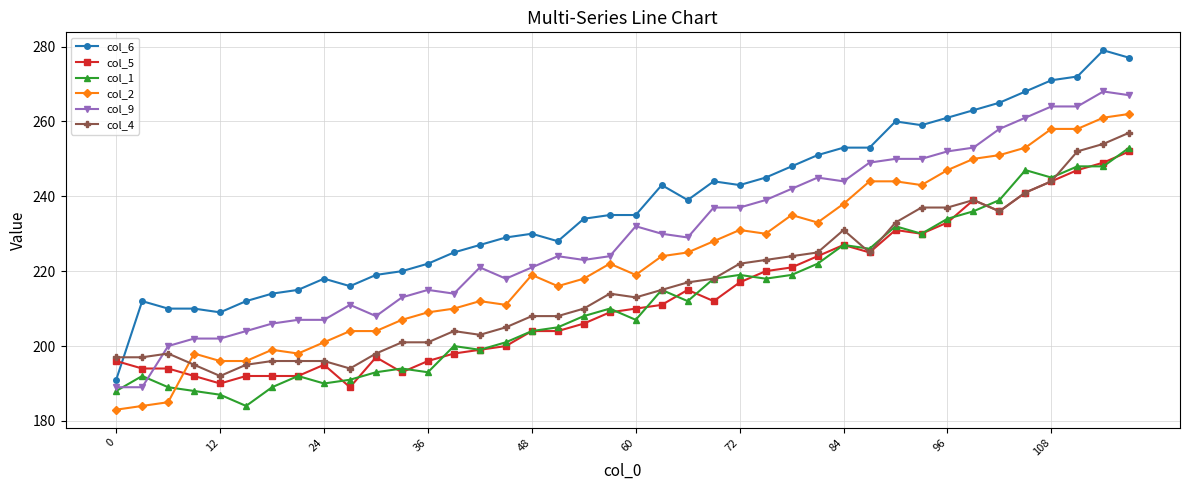

What is the highest value of the col_9 series?

268